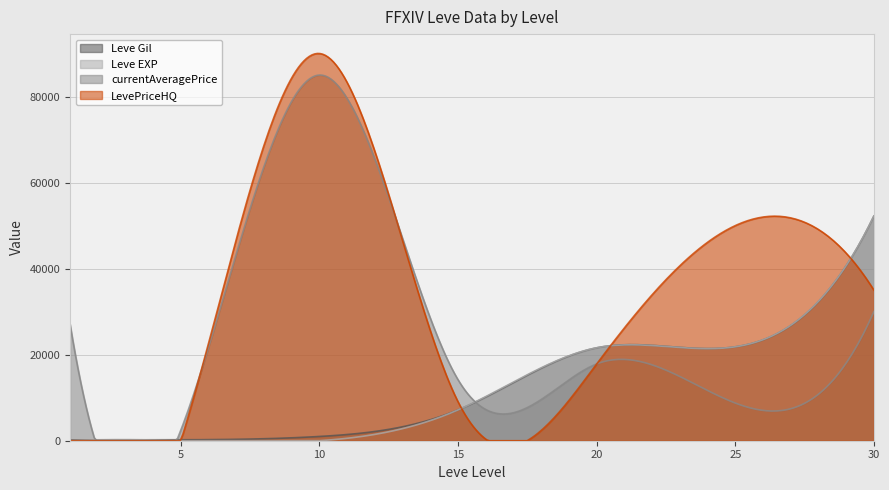

What is the difference between the Leve EXP values at 1 and 10?

8